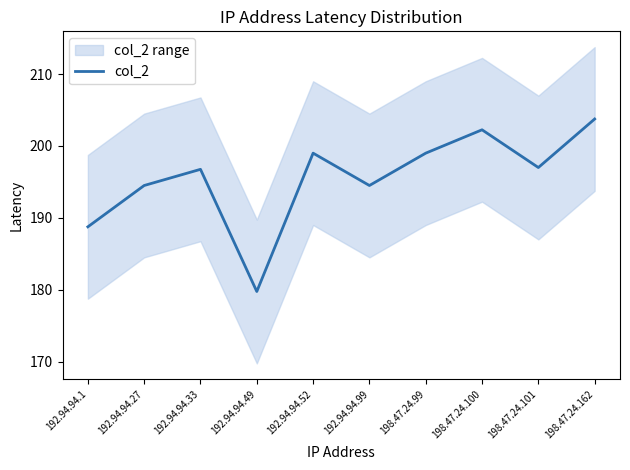

How many lines are shown in the chart?

1